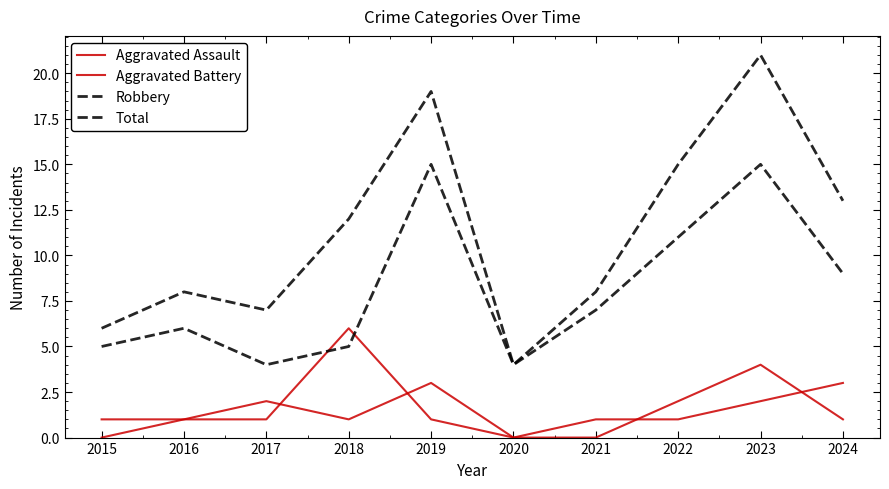

How many lines are shown in the chart?

4